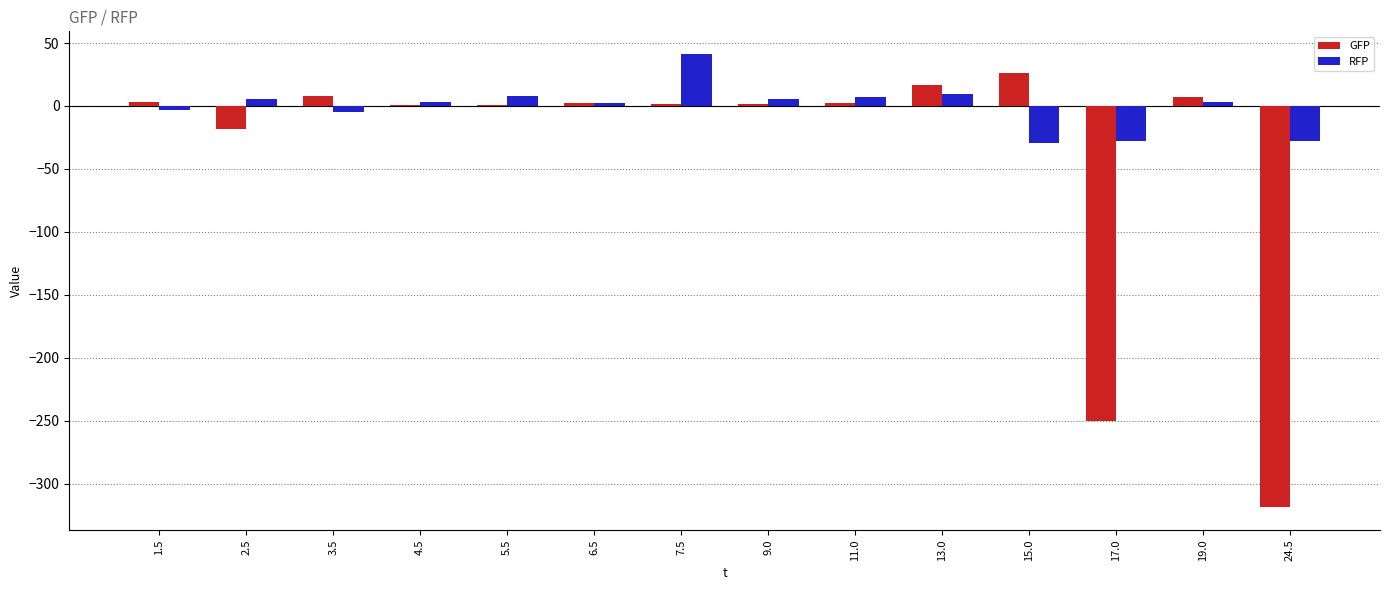

Is it true that GFP equals 3.9 at 13.0?

False